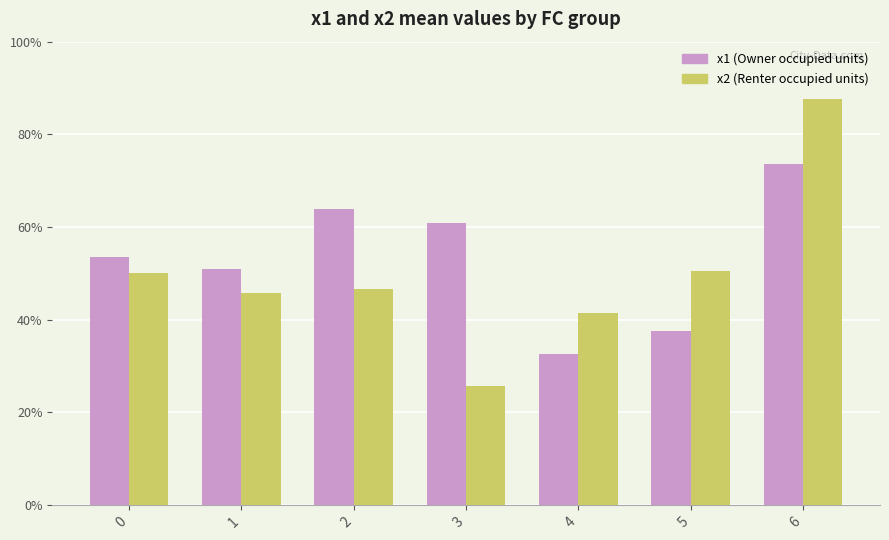

What are all the series names shown in the legend?

x1 (Owner occupied units), x2 (Renter occupied units)